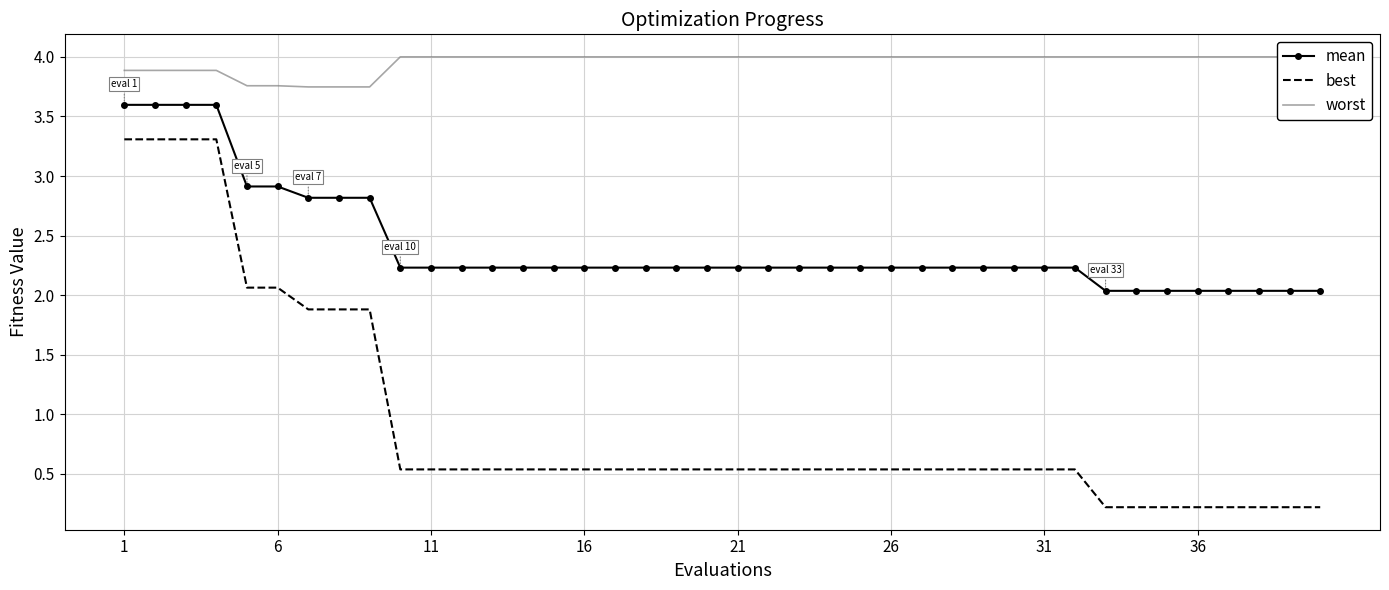

How many lines are shown in the chart?

3